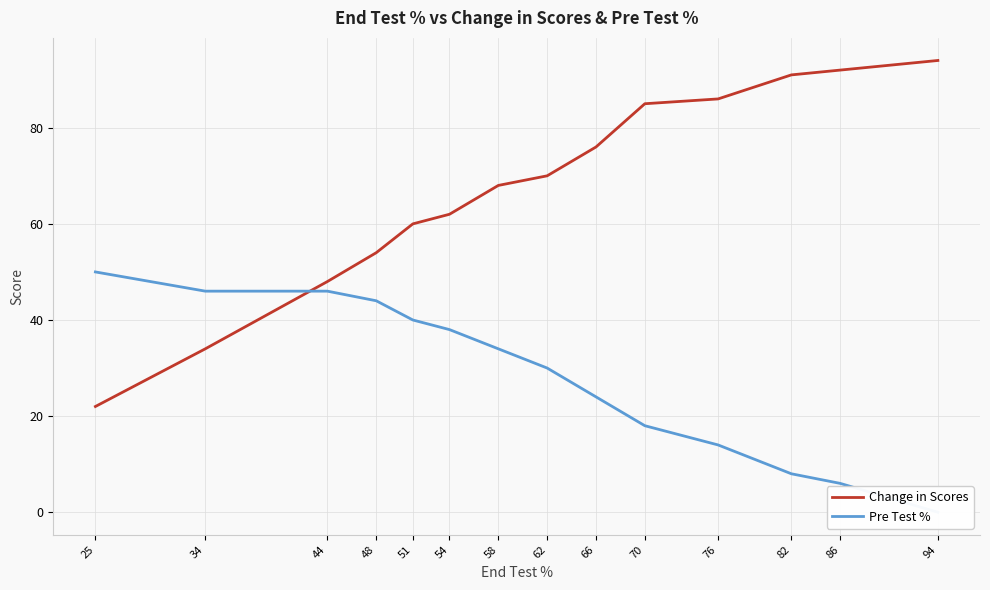

What is the sum of all Pre Test % values?

398